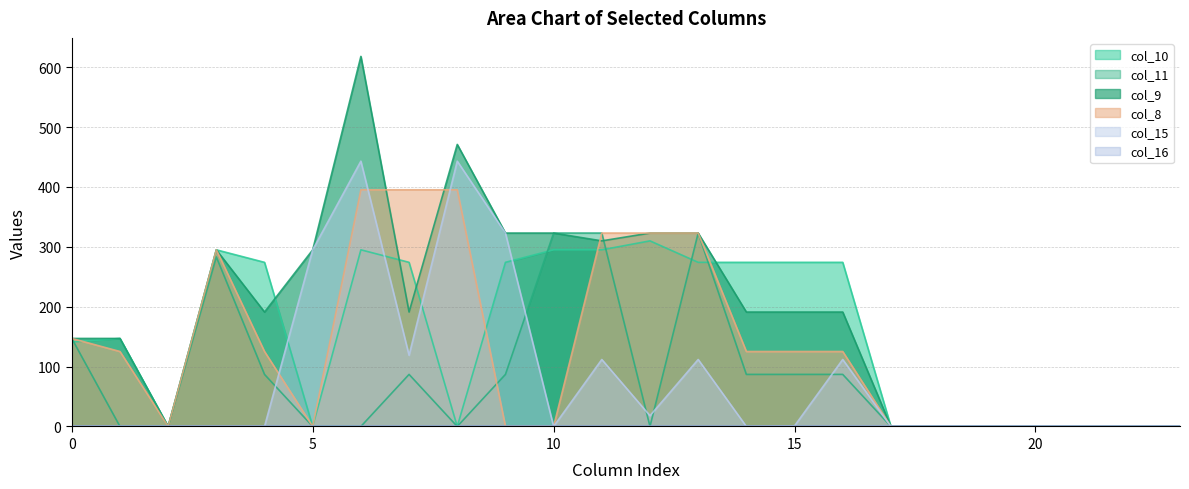

True or false: col_11 has a value of 0.0 at 19.

True